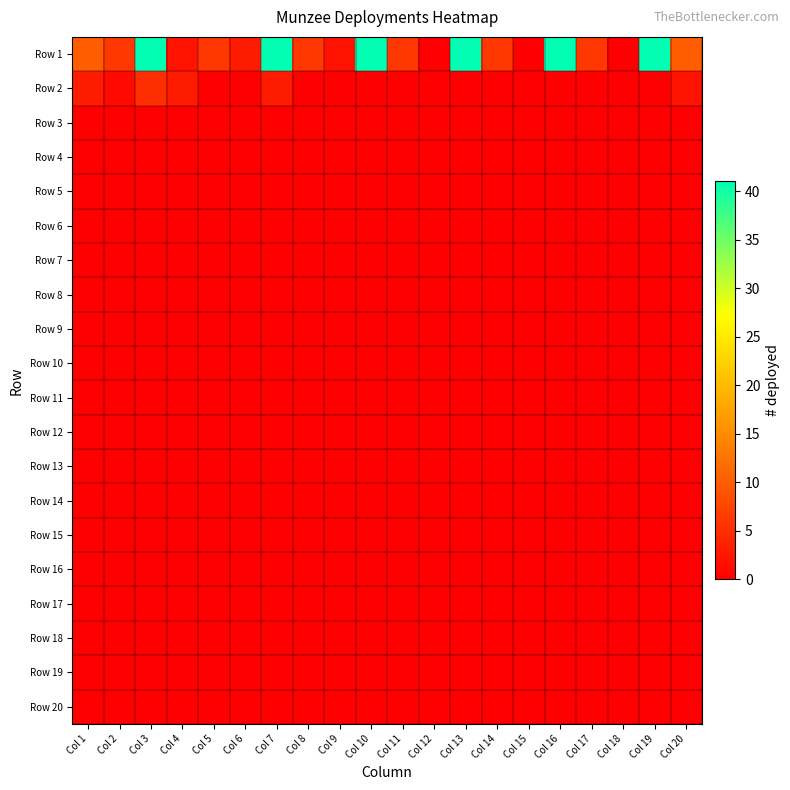

Reading left to right, extract all data points from this chart.

Row 1: Col 1=10	Col 2=6	Col 3=41	Col 4=2	Col 5=6	Col 6=3	Col 7=41	Col 8=6	Col 9=2	Col 10=41	Col 11=6	Col 12=0	Col 13=41	Col 14=6	Col 15=0	Col 16=41	Col 17=6	Col 18=0	Col 19=41	Col 20=10
Row 2: Col 1=3	Col 2=1	Col 3=5	Col 4=3	Col 5=0	Col 6=0	Col 7=3	Col 8=0	Col 9=0	Col 10=0	Col 11=0	Col 12=0	Col 13=0	Col 14=0	Col 15=0	Col 16=0	Col 17=0	Col 18=0	Col 19=0	Col 20=2
Row 3: Col 1=0	Col 2=0	Col 3=0	Col 4=0	Col 5=0	Col 6=0	Col 7=0	Col 8=0	Col 9=0	Col 10=0	Col 11=0	Col 12=0	Col 13=0	Col 14=0	Col 15=0	Col 16=0	Col 17=0	Col 18=0	Col 19=0	Col 20=0
Row 4: Col 1=0	Col 2=0	Col 3=0	Col 4=0	Col 5=0	Col 6=0	Col 7=0	Col 8=0	Col 9=0	Col 10=0	Col 11=0	Col 12=0	Col 13=0	Col 14=0	Col 15=0	Col 16=0	Col 17=0	Col 18=0	Col 19=0	Col 20=0
Row 5: Col 1=0	Col 2=0	Col 3=0	Col 4=0	Col 5=0	Col 6=0	Col 7=0	Col 8=0	Col 9=0	Col 10=0	Col 11=0	Col 12=0	Col 13=0	Col 14=0	Col 15=0	Col 16=0	Col 17=0	Col 18=0	Col 19=0	Col 20=0
Row 6: Col 1=0	Col 2=0	Col 3=0	Col 4=0	Col 5=0	Col 6=0	Col 7=0	Col 8=0	Col 9=0	Col 10=0	Col 11=0	Col 12=0	Col 13=0	Col 14=0	Col 15=0	Col 16=0	Col 17=0	Col 18=0	Col 19=0	Col 20=0
Row 7: Col 1=0	Col 2=0	Col 3=0	Col 4=0	Col 5=0	Col 6=0	Col 7=0	Col 8=0	Col 9=0	Col 10=0	Col 11=0	Col 12=0	Col 13=0	Col 14=0	Col 15=0	Col 16=0	Col 17=0	Col 18=0	Col 19=0	Col 20=0
Row 8: Col 1=0	Col 2=0	Col 3=0	Col 4=0	Col 5=0	Col 6=0	Col 7=0	Col 8=0	Col 9=0	Col 10=0	Col 11=0	Col 12=0	Col 13=0	Col 14=0	Col 15=0	Col 16=0	Col 17=0	Col 18=0	Col 19=0	Col 20=0
Row 9: Col 1=0	Col 2=0	Col 3=0	Col 4=0	Col 5=0	Col 6=0	Col 7=0	Col 8=0	Col 9=0	Col 10=0	Col 11=0	Col 12=0	Col 13=0	Col 14=0	Col 15=0	Col 16=0	Col 17=0	Col 18=0	Col 19=0	Col 20=0
Row 10: Col 1=0	Col 2=0	Col 3=0	Col 4=0	Col 5=0	Col 6=0	Col 7=0	Col 8=0	Col 9=0	Col 10=0	Col 11=0	Col 12=0	Col 13=0	Col 14=0	Col 15=0	Col 16=0	Col 17=0	Col 18=0	Col 19=0	Col 20=0
Row 11: Col 1=0	Col 2=0	Col 3=0	Col 4=0	Col 5=0	Col 6=0	Col 7=0	Col 8=0	Col 9=0	Col 10=0	Col 11=0	Col 12=0	Col 13=0	Col 14=0	Col 15=0	Col 16=0	Col 17=0	Col 18=0	Col 19=0	Col 20=0
Row 12: Col 1=0	Col 2=0	Col 3=0	Col 4=0	Col 5=0	Col 6=0	Col 7=0	Col 8=0	Col 9=0	Col 10=0	Col 11=0	Col 12=0	Col 13=0	Col 14=0	Col 15=0	Col 16=0	Col 17=0	Col 18=0	Col 19=0	Col 20=0
Row 13: Col 1=0	Col 2=0	Col 3=0	Col 4=0	Col 5=0	Col 6=0	Col 7=0	Col 8=0	Col 9=0	Col 10=0	Col 11=0	Col 12=0	Col 13=0	Col 14=0	Col 15=0	Col 16=0	Col 17=0	Col 18=0	Col 19=0	Col 20=0
Row 14: Col 1=0	Col 2=0	Col 3=0	Col 4=0	Col 5=0	Col 6=0	Col 7=0	Col 8=0	Col 9=0	Col 10=0	Col 11=0	Col 12=0	Col 13=0	Col 14=0	Col 15=0	Col 16=0	Col 17=0	Col 18=0	Col 19=0	Col 20=0
Row 15: Col 1=0	Col 2=0	Col 3=0	Col 4=0	Col 5=0	Col 6=0	Col 7=0	Col 8=0	Col 9=0	Col 10=0	Col 11=0	Col 12=0	Col 13=0	Col 14=0	Col 15=0	Col 16=0	Col 17=0	Col 18=0	Col 19=0	Col 20=0
Row 16: Col 1=0	Col 2=0	Col 3=0	Col 4=0	Col 5=0	Col 6=0	Col 7=0	Col 8=0	Col 9=0	Col 10=0	Col 11=0	Col 12=0	Col 13=0	Col 14=0	Col 15=0	Col 16=0	Col 17=0	Col 18=0	Col 19=0	Col 20=0
Row 17: Col 1=0	Col 2=0	Col 3=0	Col 4=0	Col 5=0	Col 6=0	Col 7=0	Col 8=0	Col 9=0	Col 10=0	Col 11=0	Col 12=0	Col 13=0	Col 14=0	Col 15=0	Col 16=0	Col 17=0	Col 18=0	Col 19=0	Col 20=0
Row 18: Col 1=0	Col 2=0	Col 3=0	Col 4=0	Col 5=0	Col 6=0	Col 7=0	Col 8=0	Col 9=0	Col 10=0	Col 11=0	Col 12=0	Col 13=0	Col 14=0	Col 15=0	Col 16=0	Col 17=0	Col 18=0	Col 19=0	Col 20=0
Row 19: Col 1=0	Col 2=0	Col 3=0	Col 4=0	Col 5=0	Col 6=0	Col 7=0	Col 8=0	Col 9=0	Col 10=0	Col 11=0	Col 12=0	Col 13=0	Col 14=0	Col 15=0	Col 16=0	Col 17=0	Col 18=0	Col 19=0	Col 20=0
Row 20: Col 1=0	Col 2=0	Col 3=0	Col 4=0	Col 5=0	Col 6=0	Col 7=0	Col 8=0	Col 9=0	Col 10=0	Col 11=0	Col 12=0	Col 13=0	Col 14=0	Col 15=0	Col 16=0	Col 17=0	Col 18=0	Col 19=0	Col 20=0